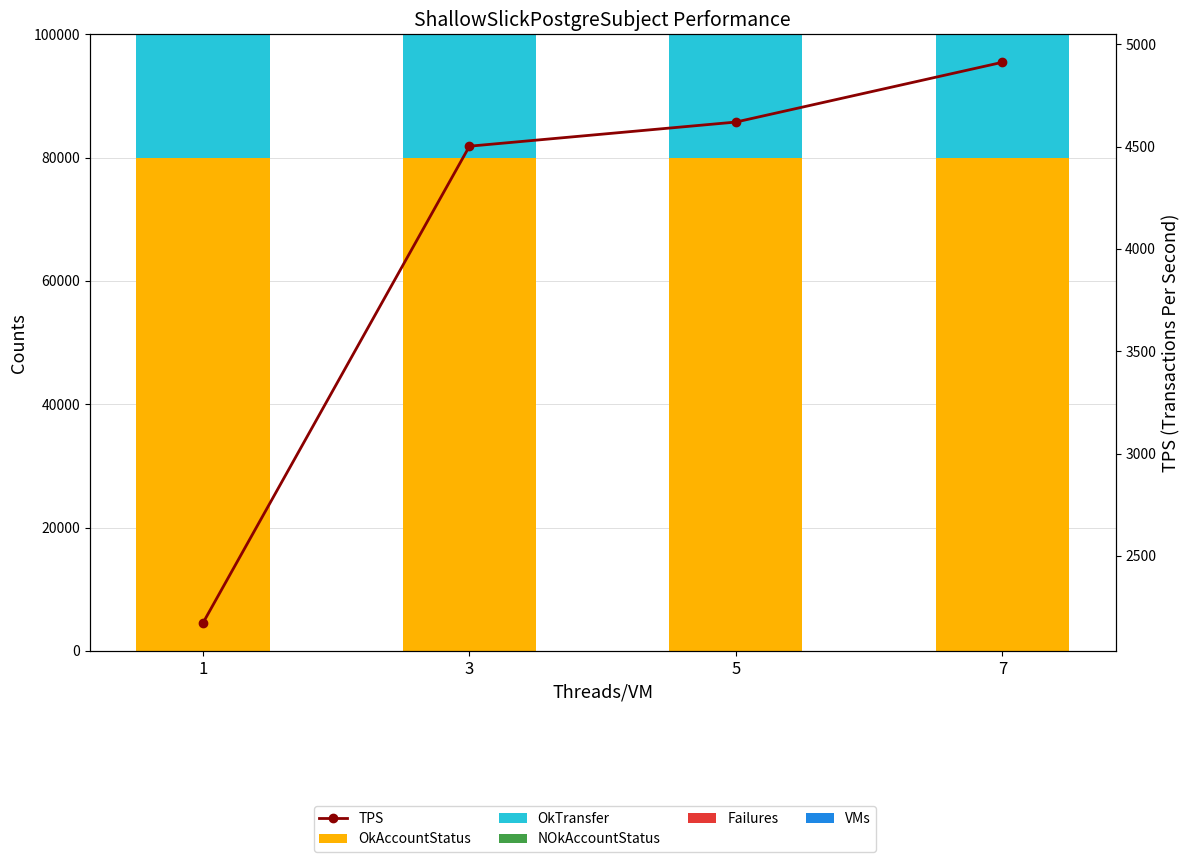

What is the value of the TPS bar at the 4th from the left?

4912